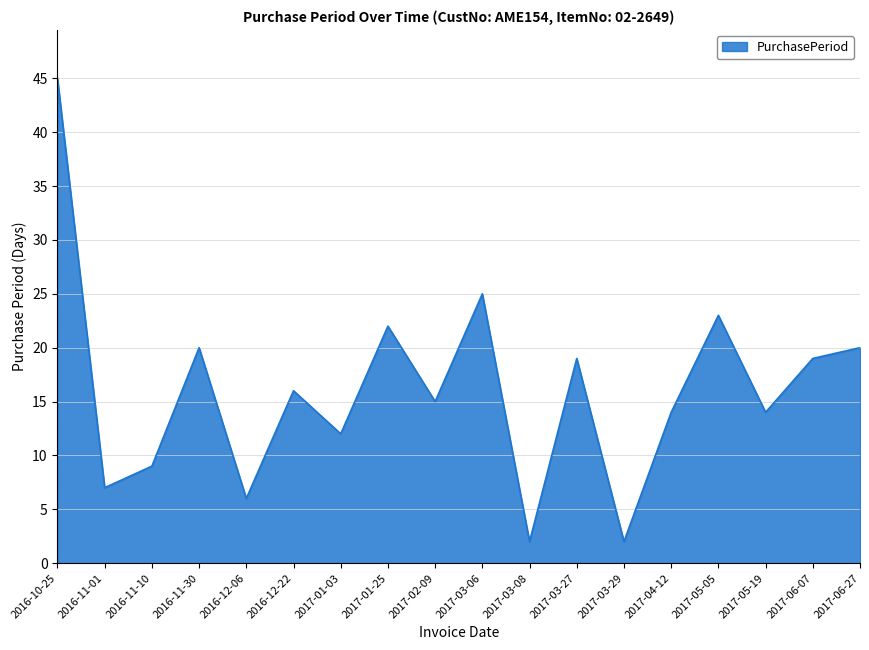

Does the chart display data point markers on the line(s)?

No